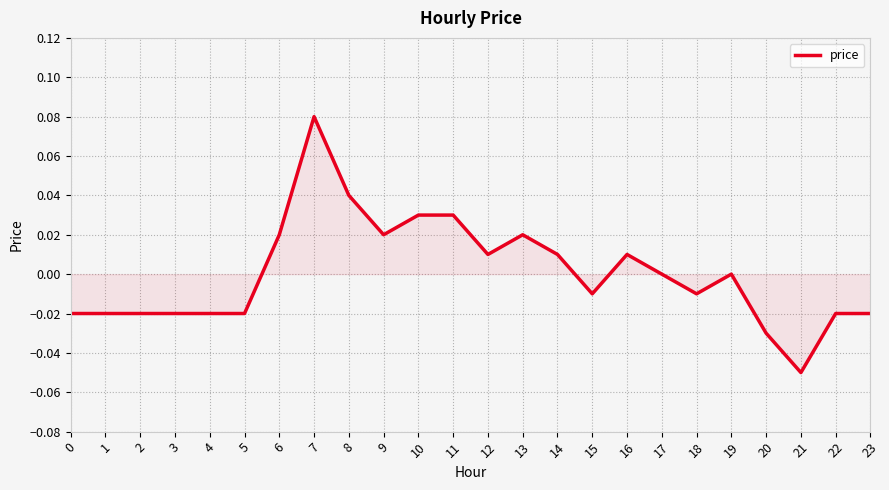

The value at 20 is -0.0. True or false?

True